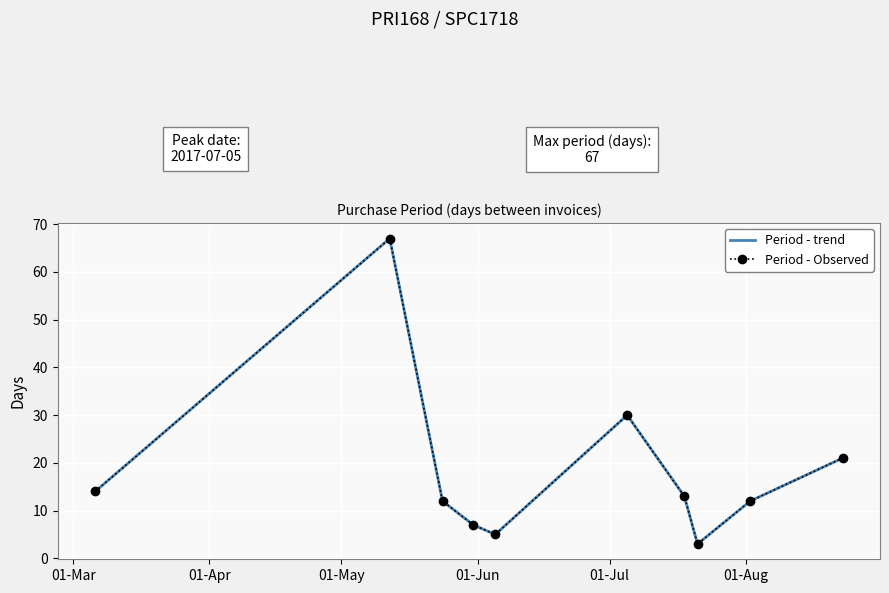

At how many categories does at least one series exceed 38?

1